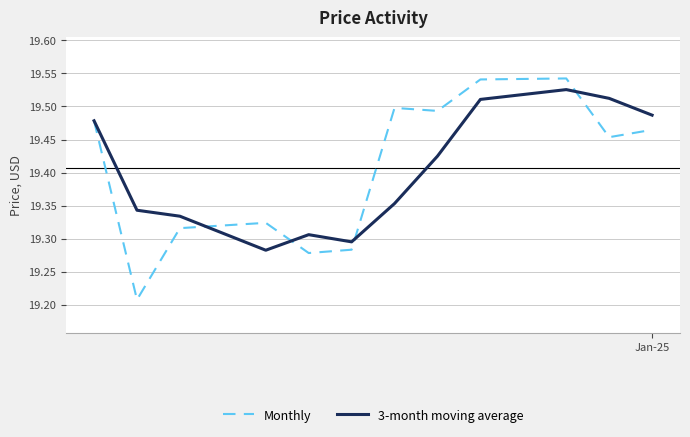

Which series has the largest range (max minus min)?

Monthly